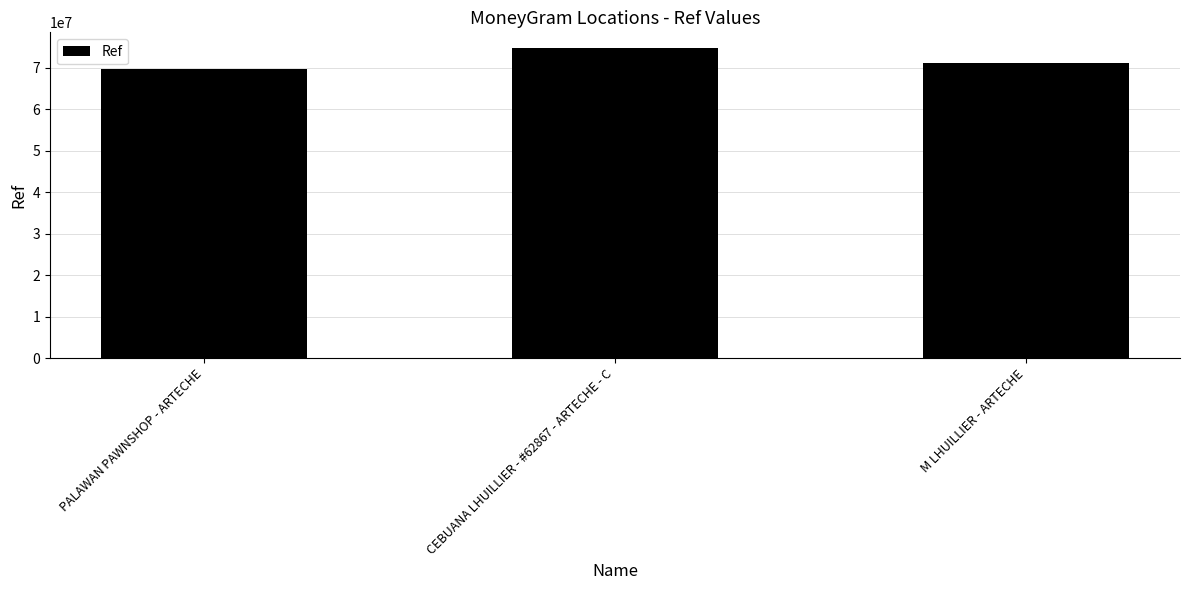

How many series are shown in this chart?

1